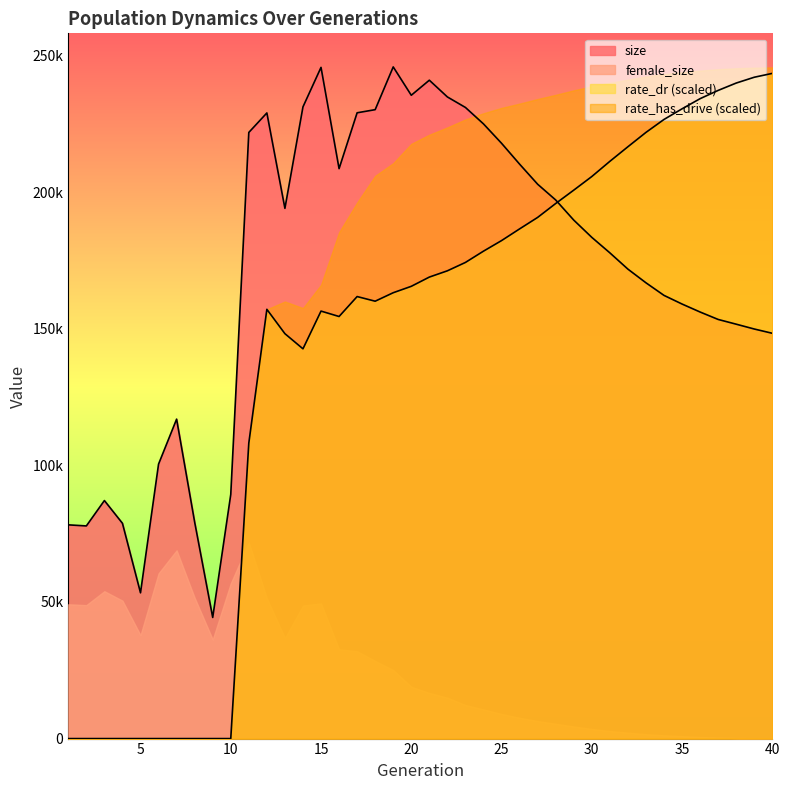

Does the chart have visible grid lines?

No